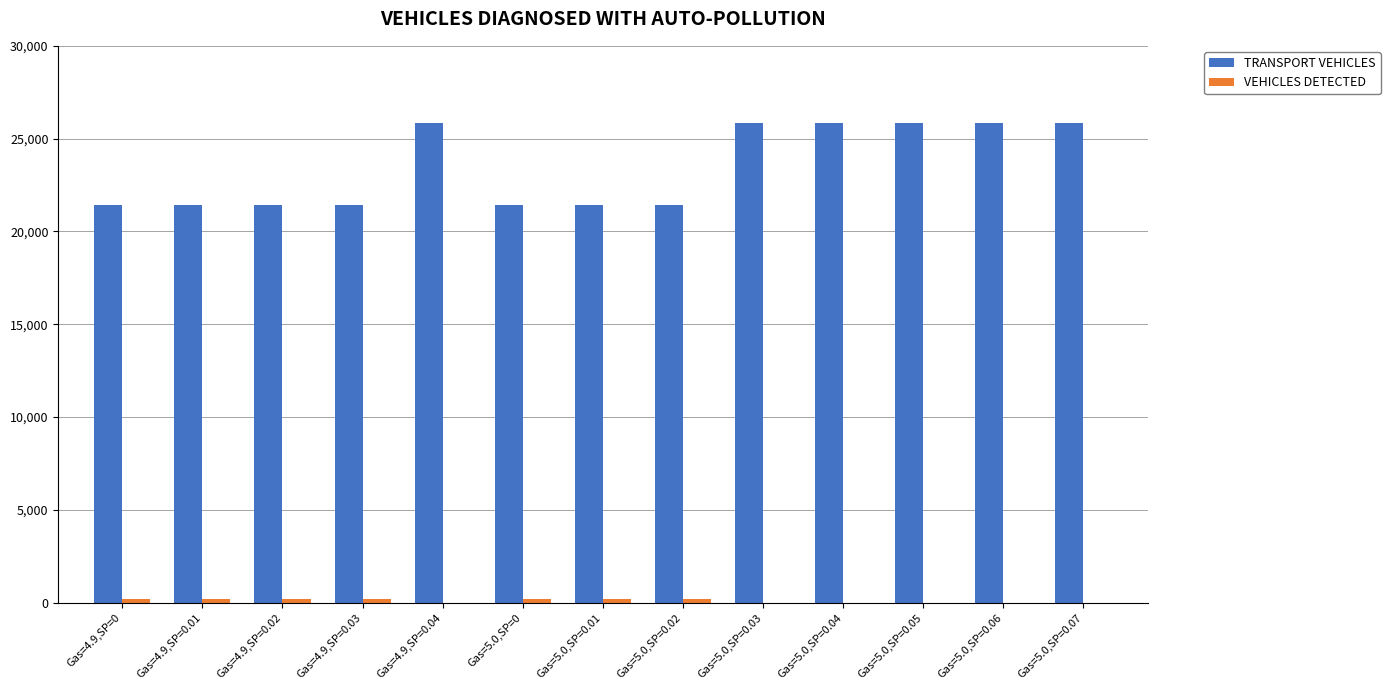

What is the greatest value displayed?

25825